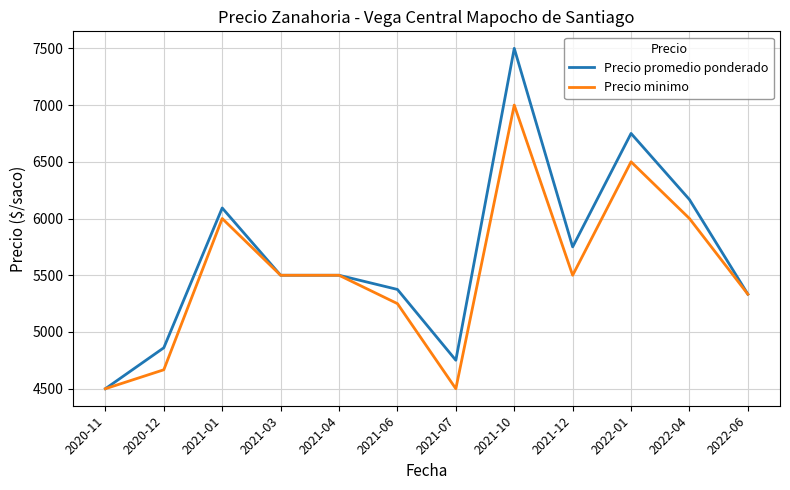

Which series changed the most between 2020-11 and 2021-01?

Precio promedio ponderado